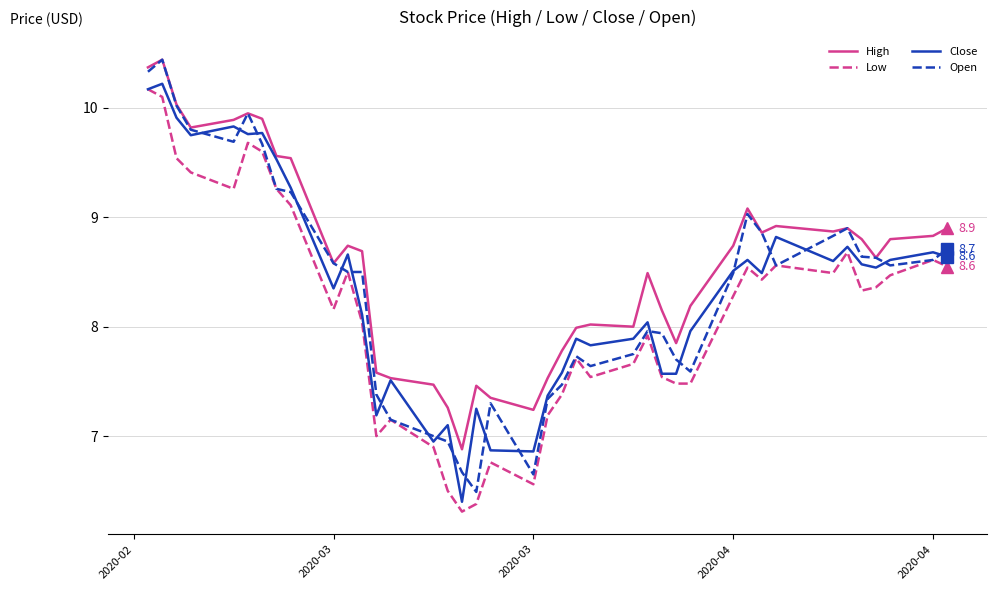

True or false: High and Low cross at least once.

False